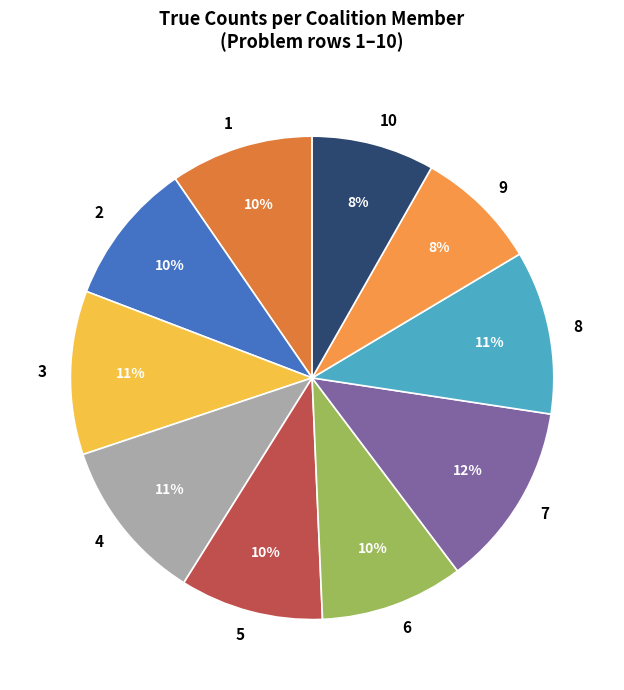

Which has a higher value, 9 or 3?

3